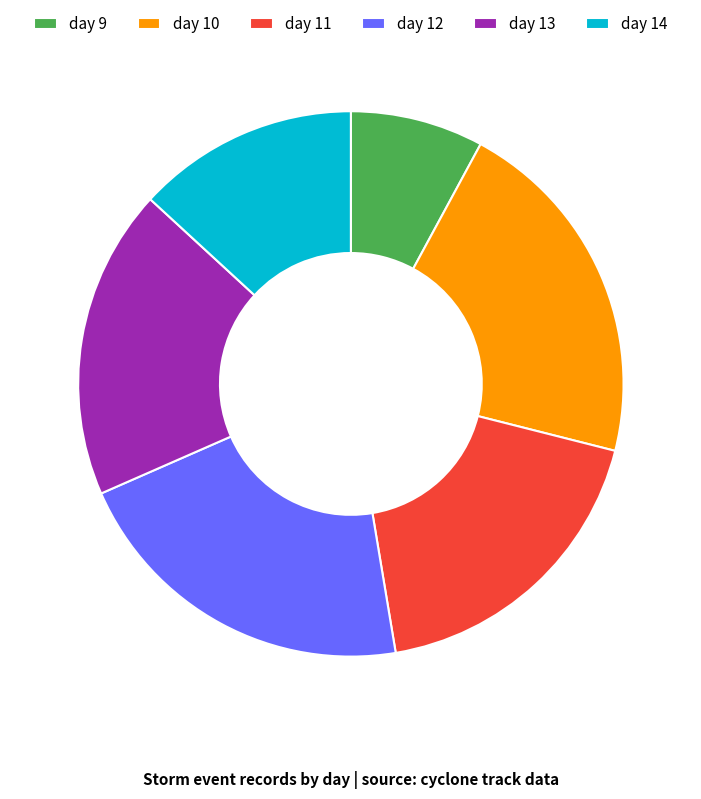

What is the ratio of the value at day 14 to the value at day 13?

0.7